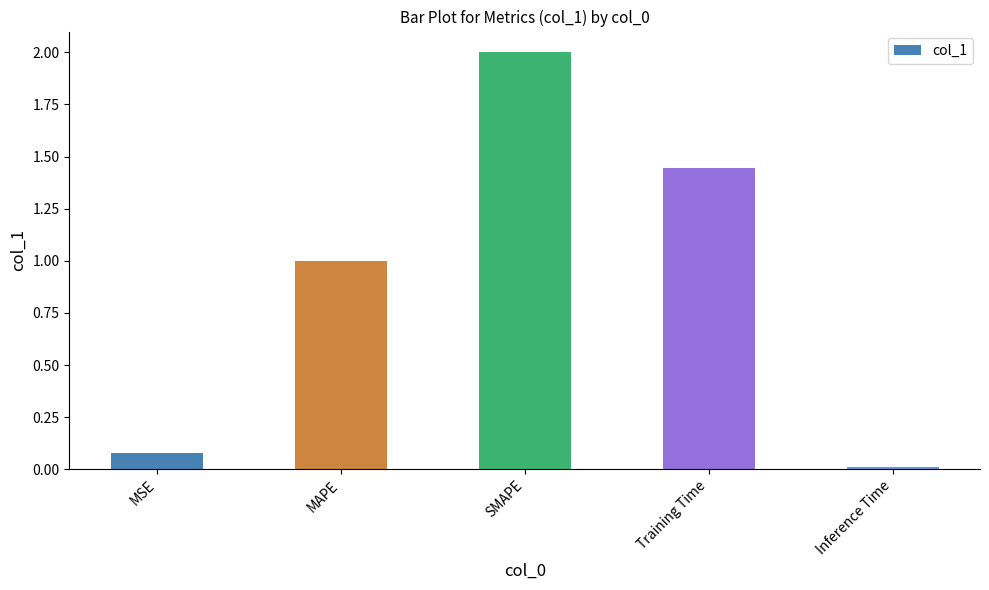

The value at SMAPE is 3.4. True or false?

False